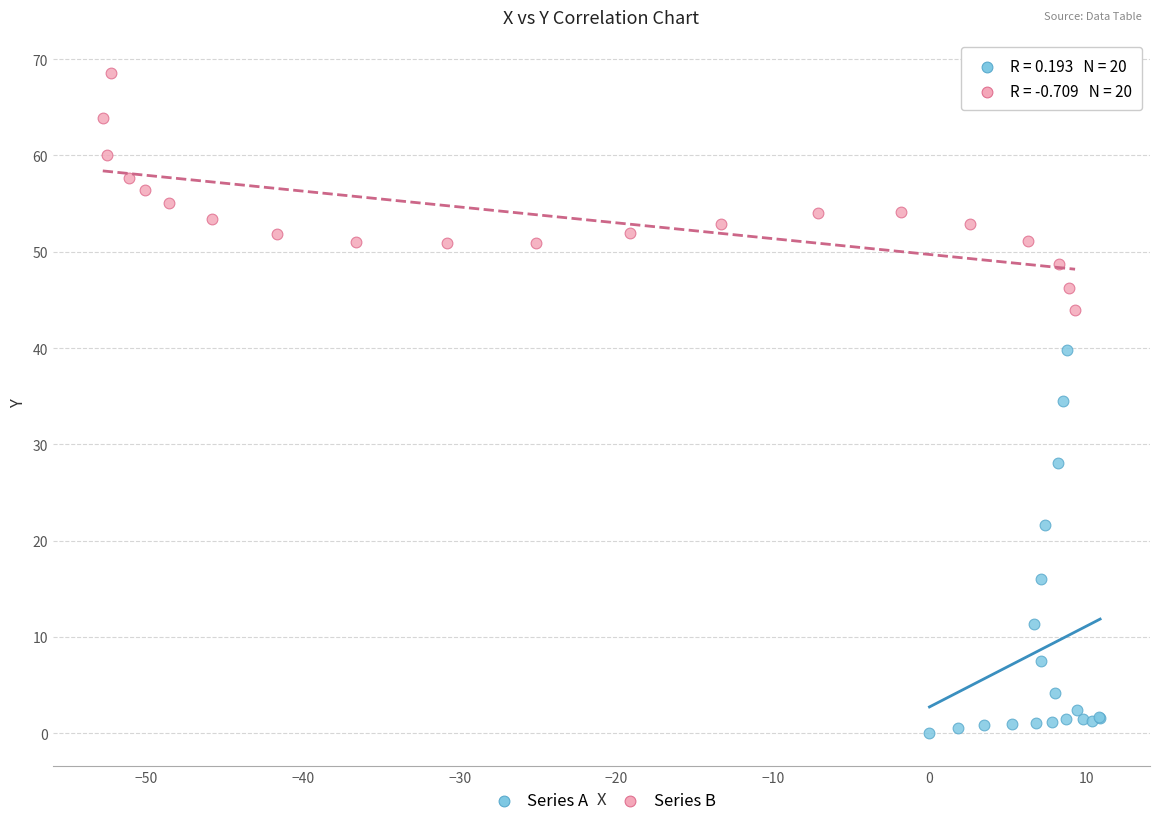

Which series reaches the minimum Y coordinate?

Series A